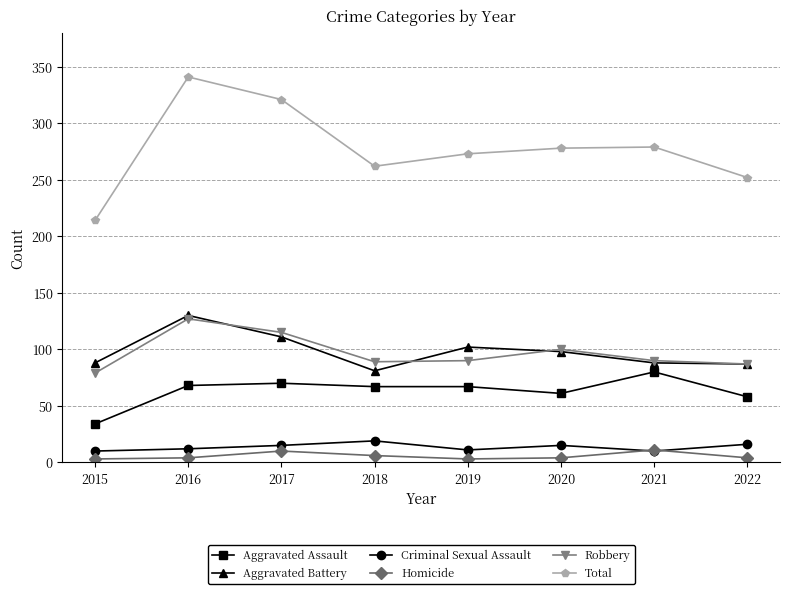

True or false: Homicide and Total cross at least once.

False